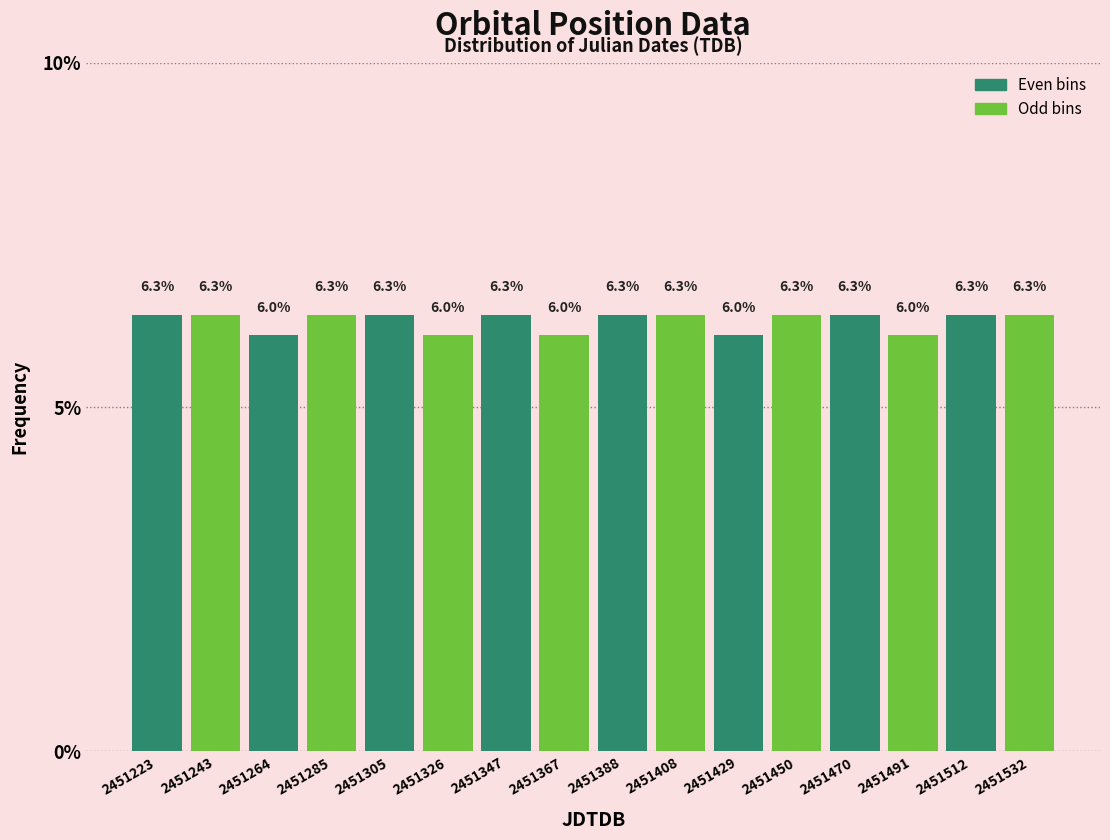

Reading left to right, transcribe this chart: for each bar, give the range it covers on the x-axis and its height. The bar edges are not printed on the chart, so give them approximately, as read against the axis.

2451215 to 2451235: 6.3
2451235 to 2451255: 6.3
2451255 to 2451275: 6.0
2451275 to 2451295: 6.3
2451295 to 2451315: 6.3
2451315 to 2451335: 6.0
2451335 to 2451355: 6.3
2451355 to 2451380: 6.0
2451380 to 2451400: 6.3
2451400 to 2451420: 6.3
2451420 to 2451440: 6.0
2451440 to 2451460: 6.3
2451460 to 2451480: 6.3
2451480 to 2451500: 6.0
2451500 to 2451520: 6.3
2451520 to 2451545: 6.3